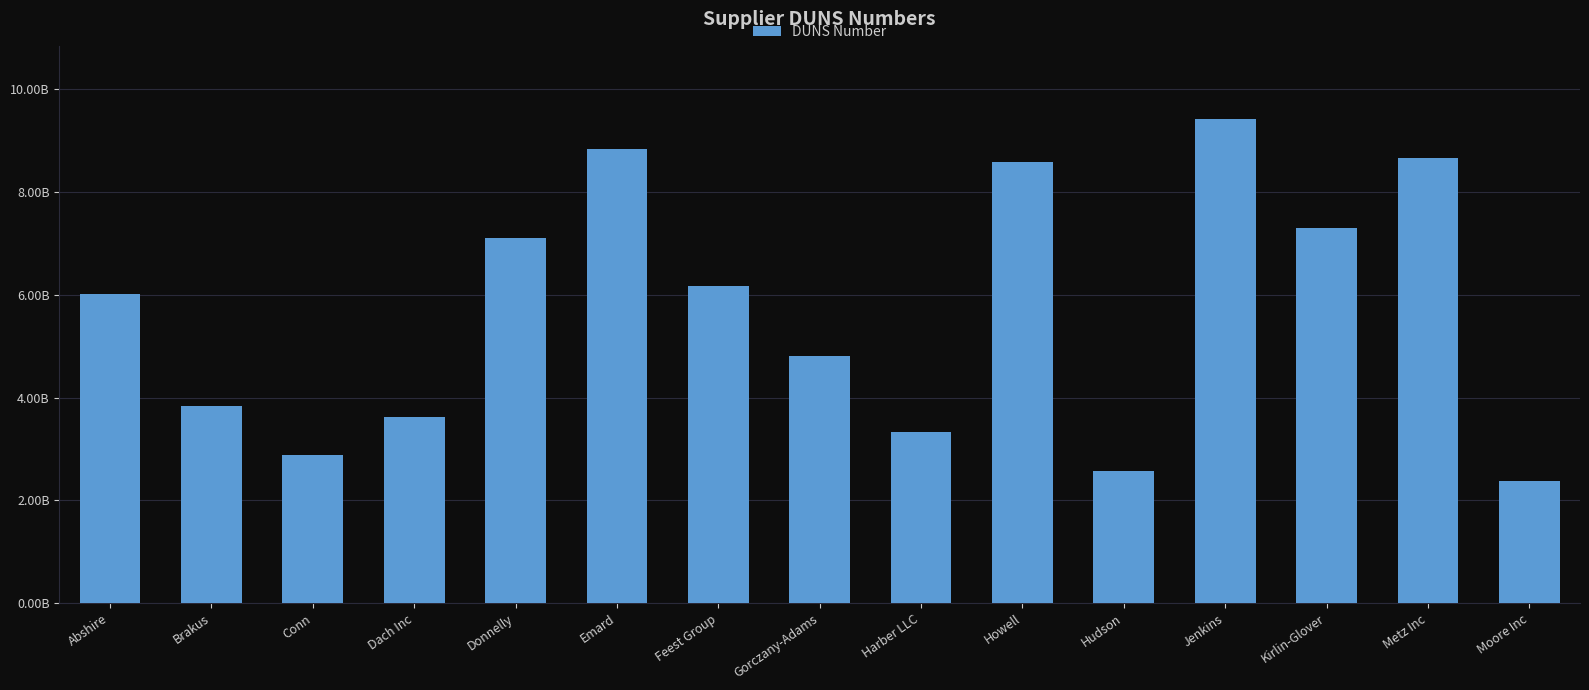

List the labels in order of value, smallest first.

Moore Inc, Hudson, Conn, Harber LLC, Dach Inc, Brakus, Gorczany-Adams, Abshire, Feest Group, Donnelly, Kirlin-Glover, Howell, Metz Inc, Emard, Jenkins